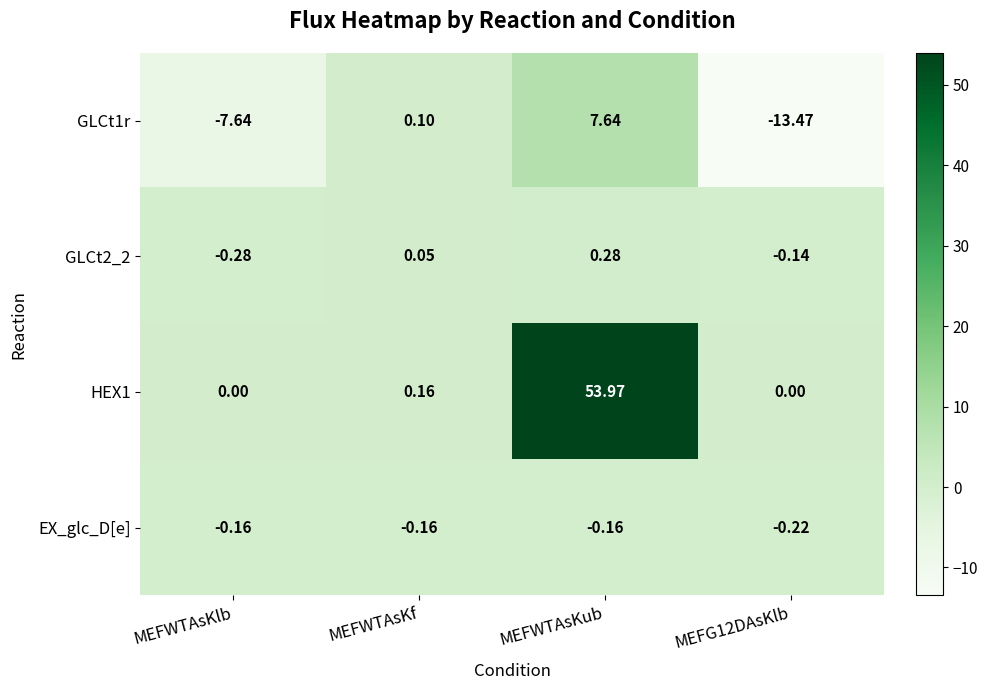

Is the value of GLCt1r at MEFWTAsKlb greater than the value of GLCt2_2 at MEFWTAsKlb?

No